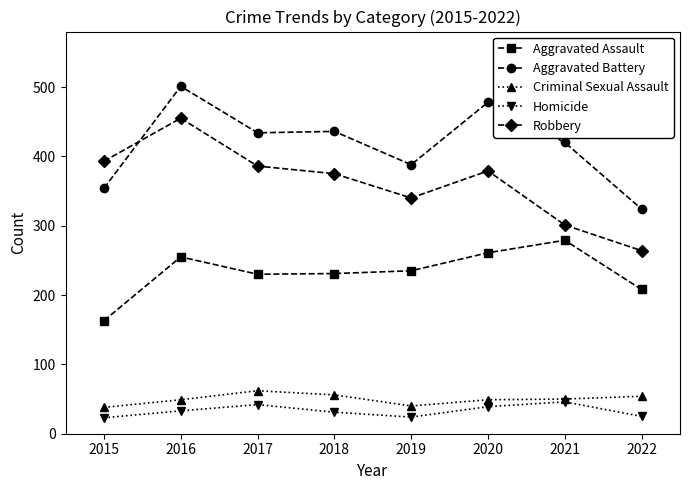

What is the value of the Homicide point at the 4th from the left?

31